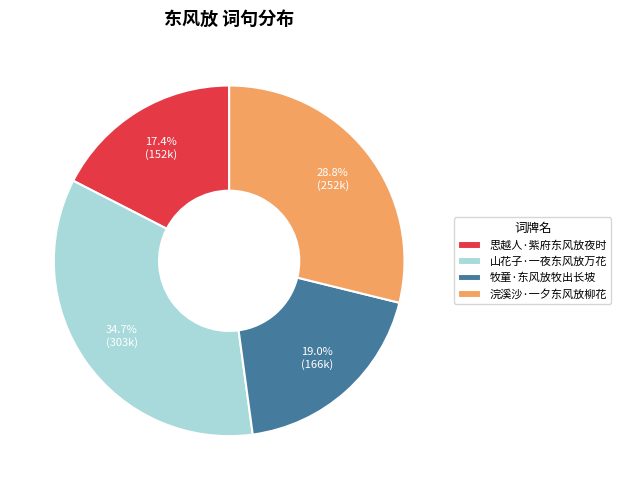

What is the ratio of the value at 浣溪沙·一夕东风放柳花 to the value at 思越人·紫府东风放夜时?

1.7